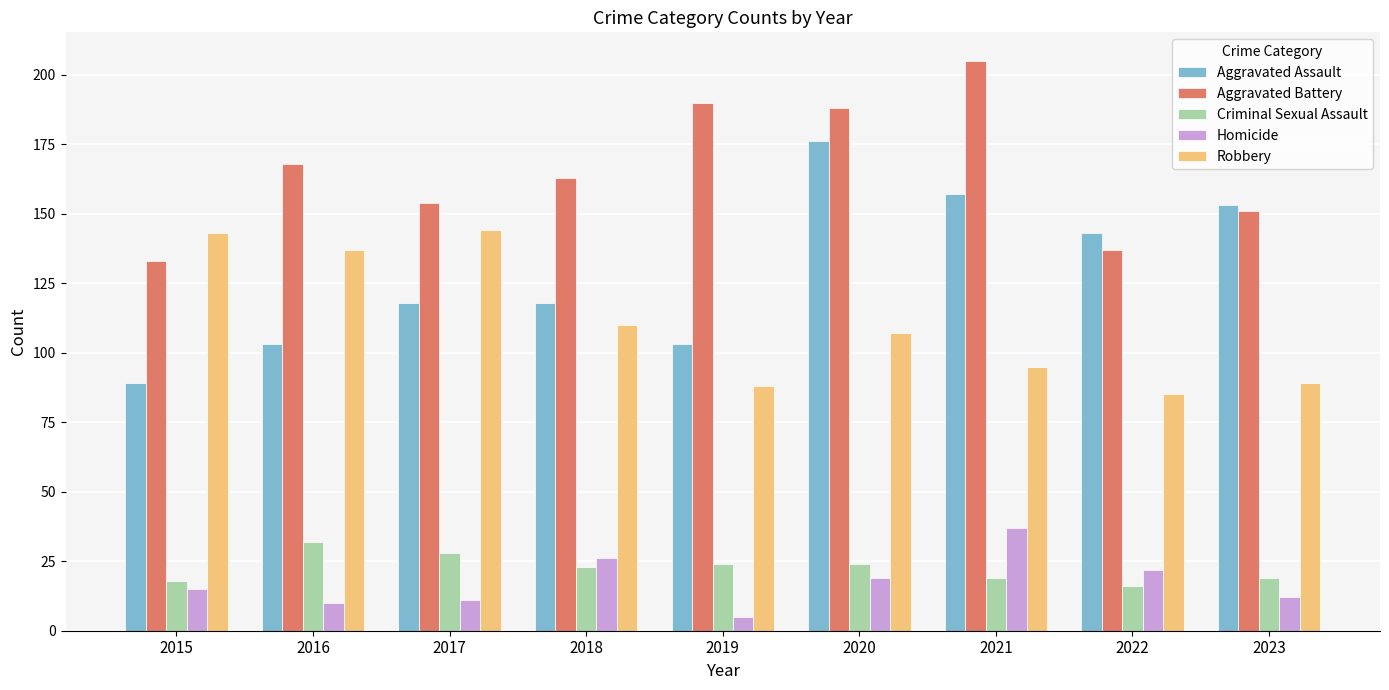

The value of Criminal Sexual Assault at 2018 is 23. True or false?

True